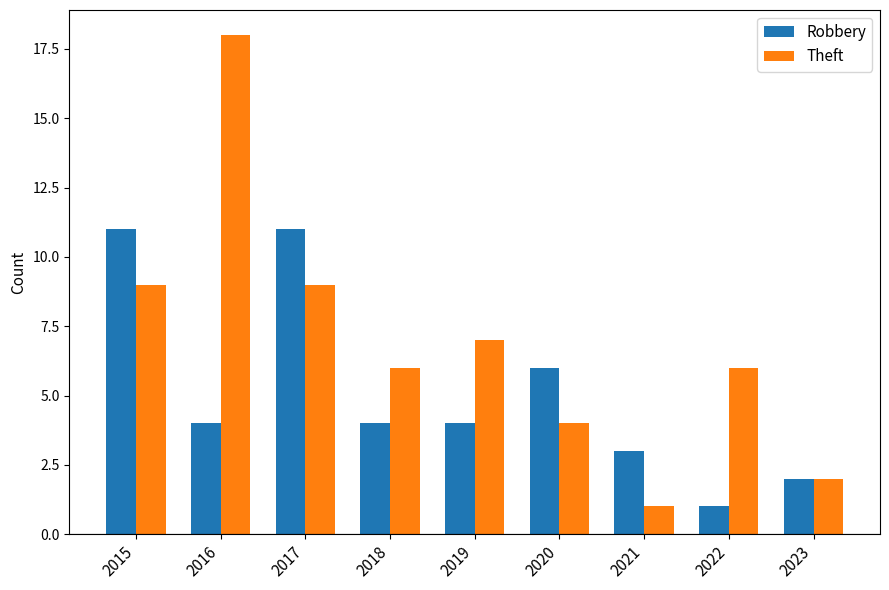

Reading left to right, list all the values displayed in this chart.

Robbery: 11	4	11	4	4	6	3	1	2
Theft: 9	18	9	6	7	4	1	6	2